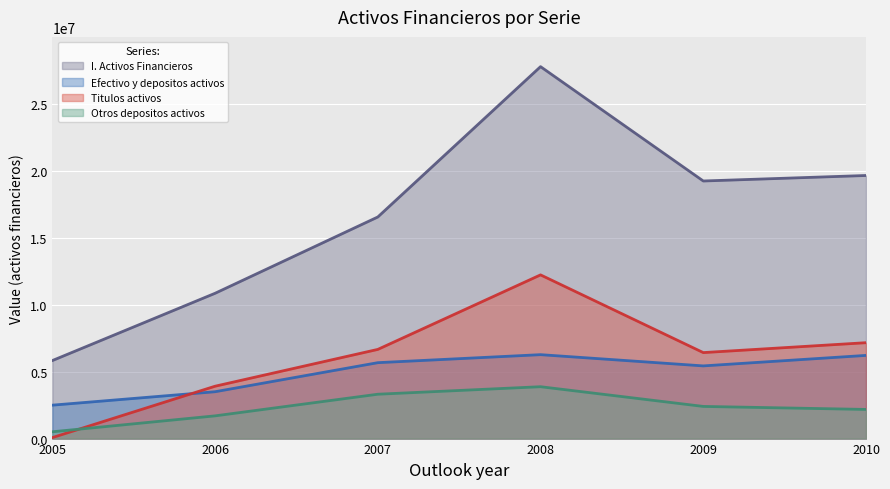

What is the sum of the Otros depositos activos values at 2006 and 2010?

3873146